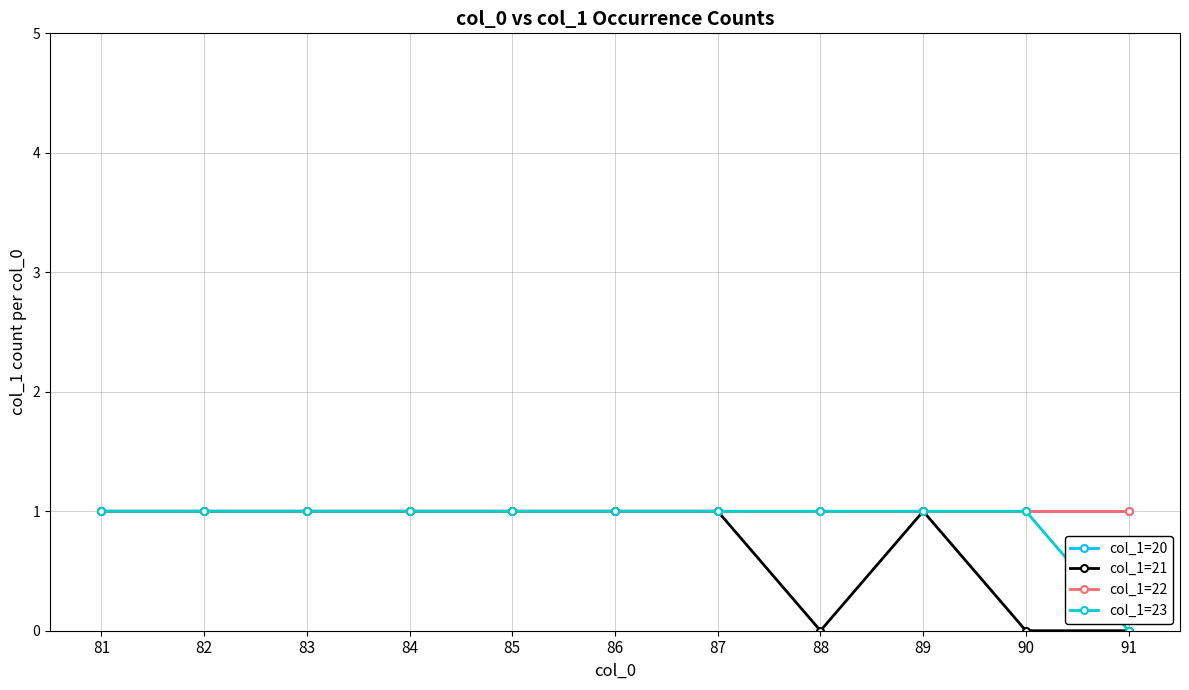

Does the chart have visible grid lines?

Yes